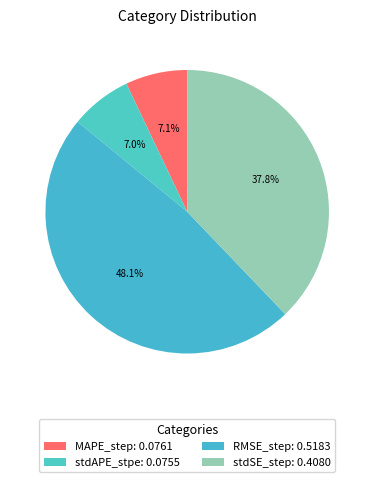

To the nearest percent, what is the difference between the RMSE_step and MAPE_step slice percentages?

41%